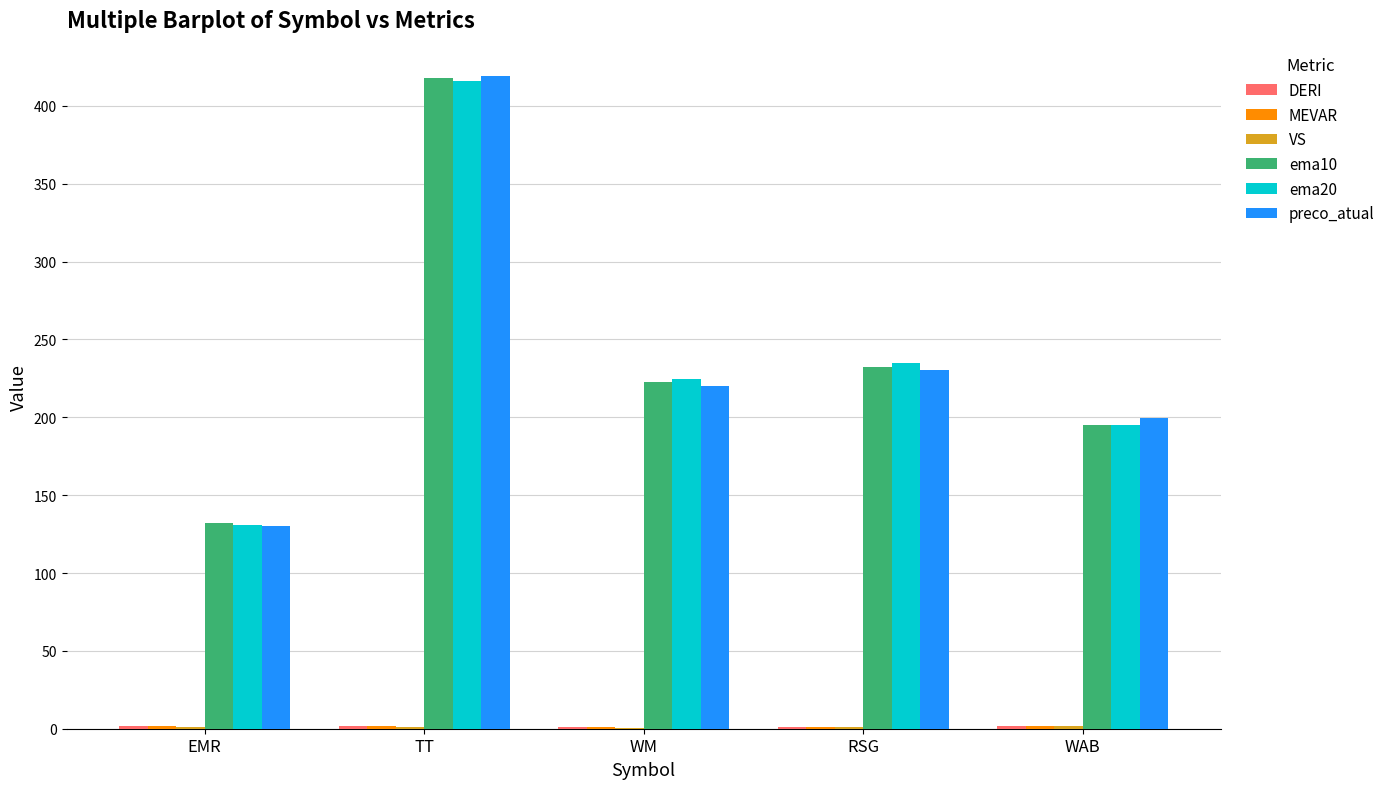

True or false: ema10 has a value of 232.0 at RSG.

True